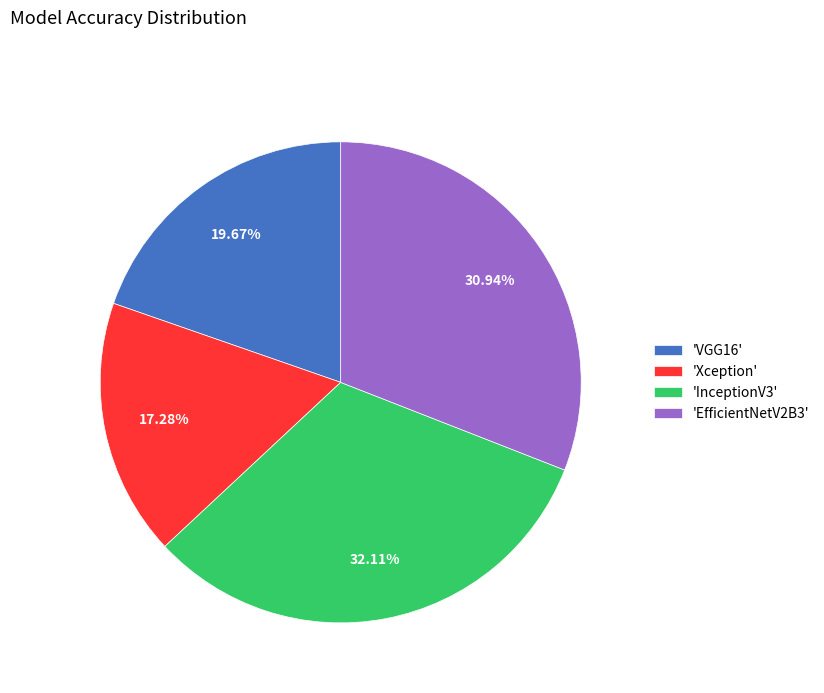

How many segments does this pie chart have?

4